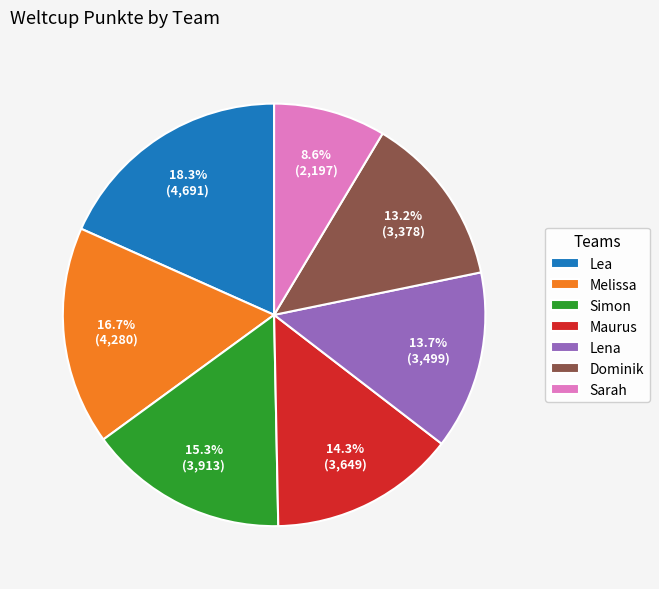

Between Maurus and Melissa, which is larger?

Melissa